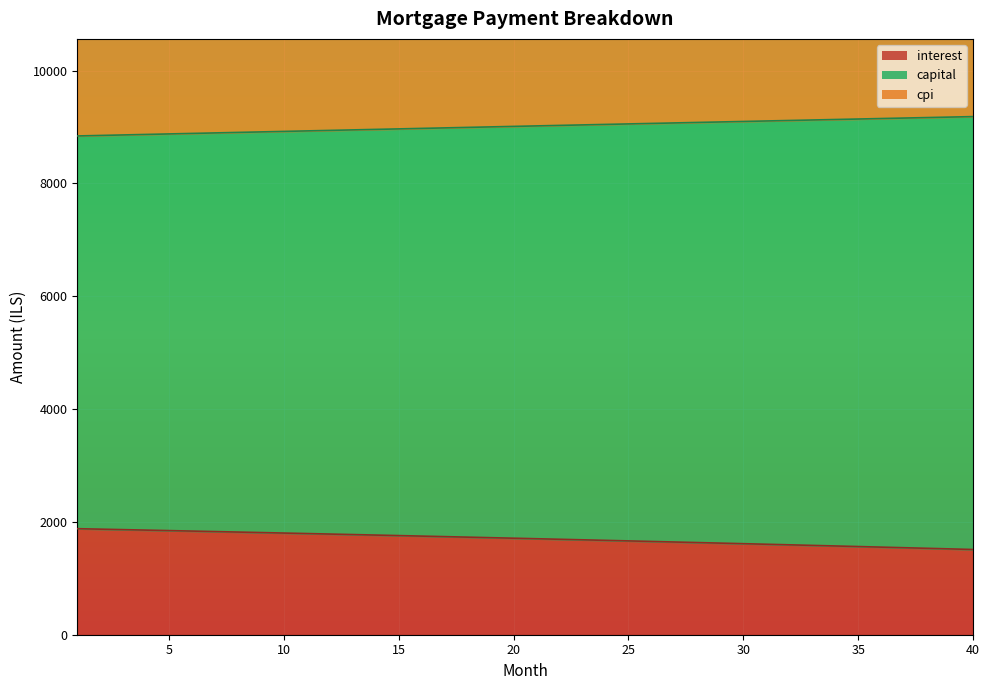

True or false: interest and capital intersect in this chart.

False